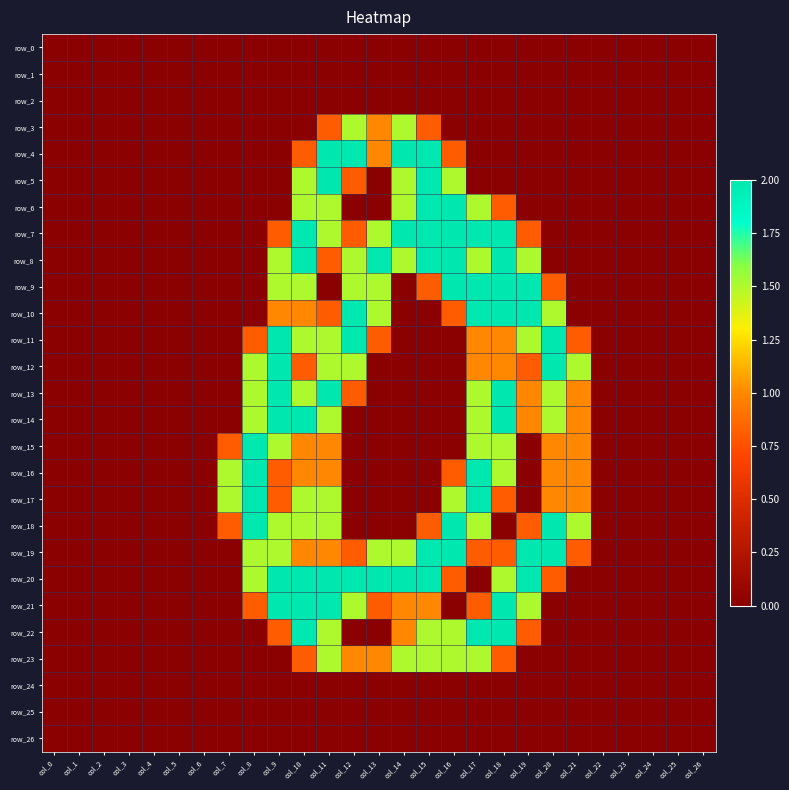

At how many categories does at least one series exceed 1?

15